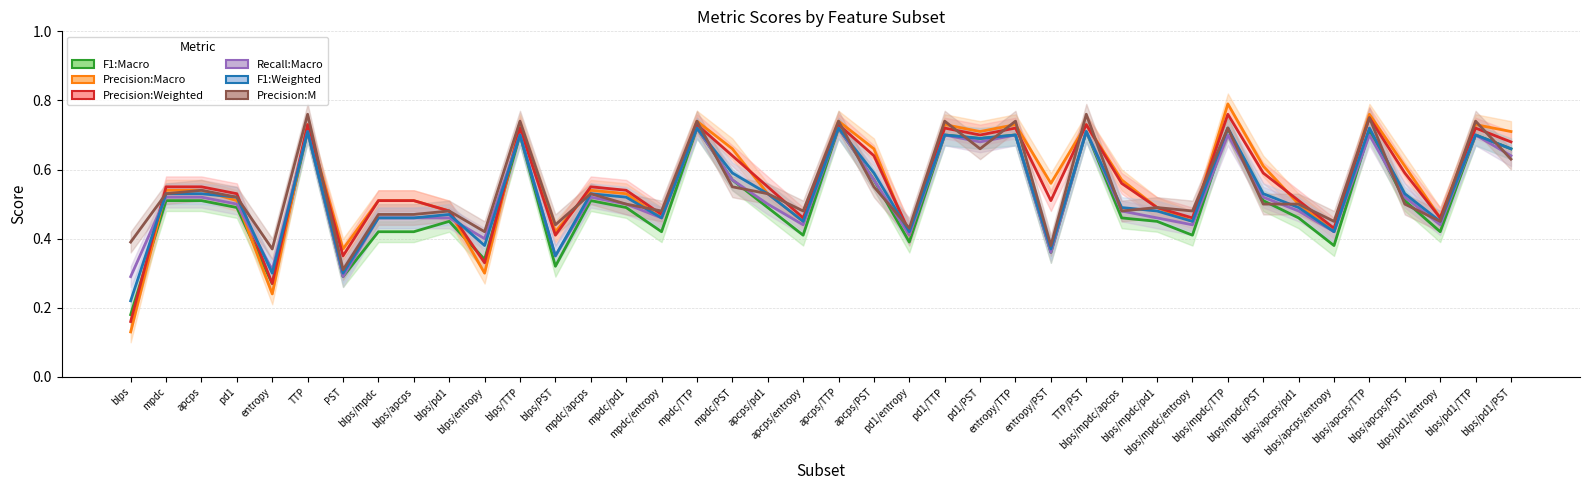

True or false: Recall:Macro and F1:Macro cross at least once.

True